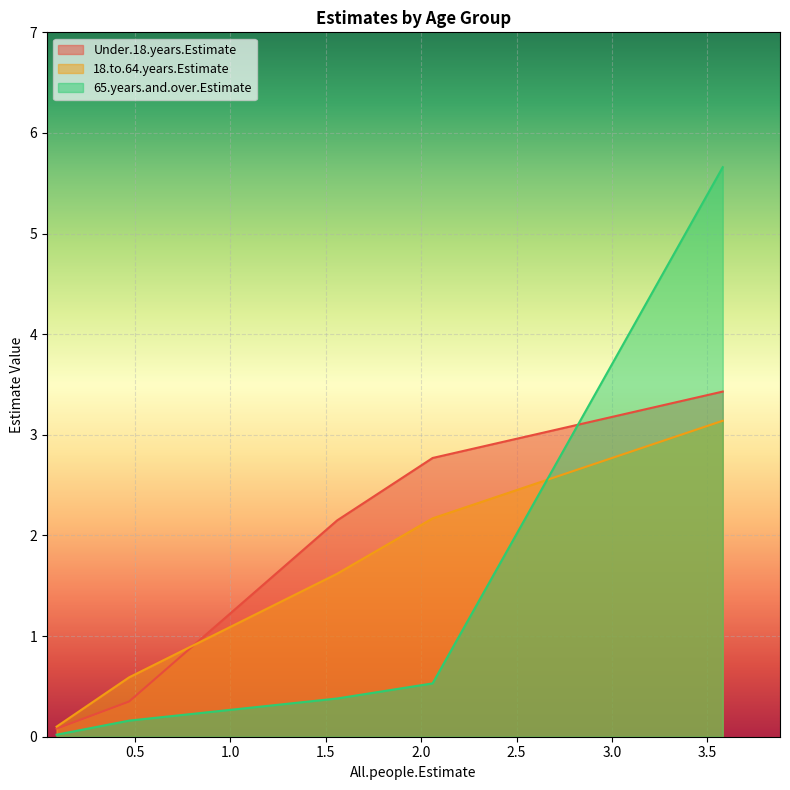

How many intersections are there between 18.to.64.years.Estimate and 65.years.and.over.Estimate?

1